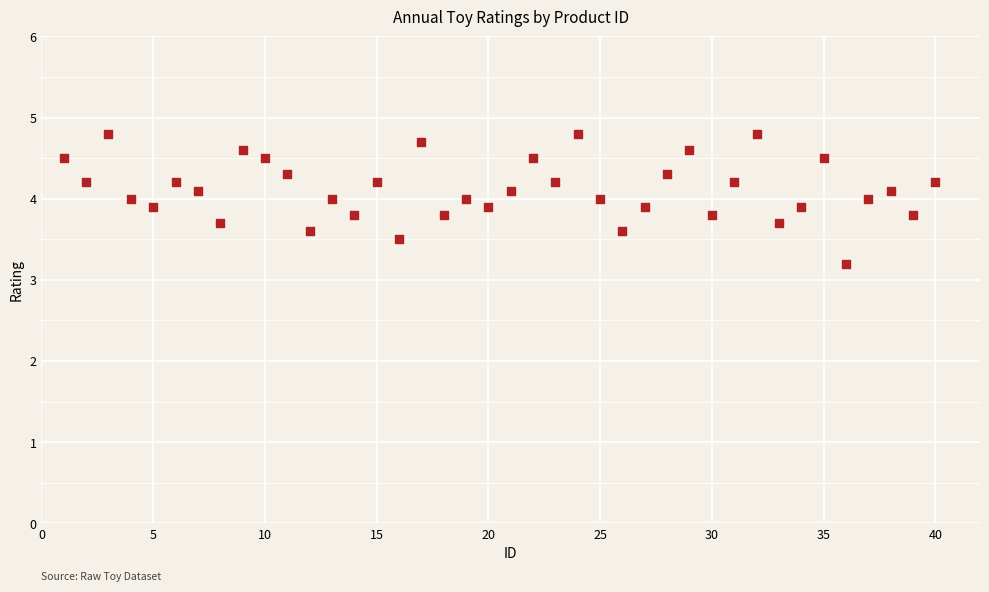

What is the range of Y values (max minus min)?

1.6